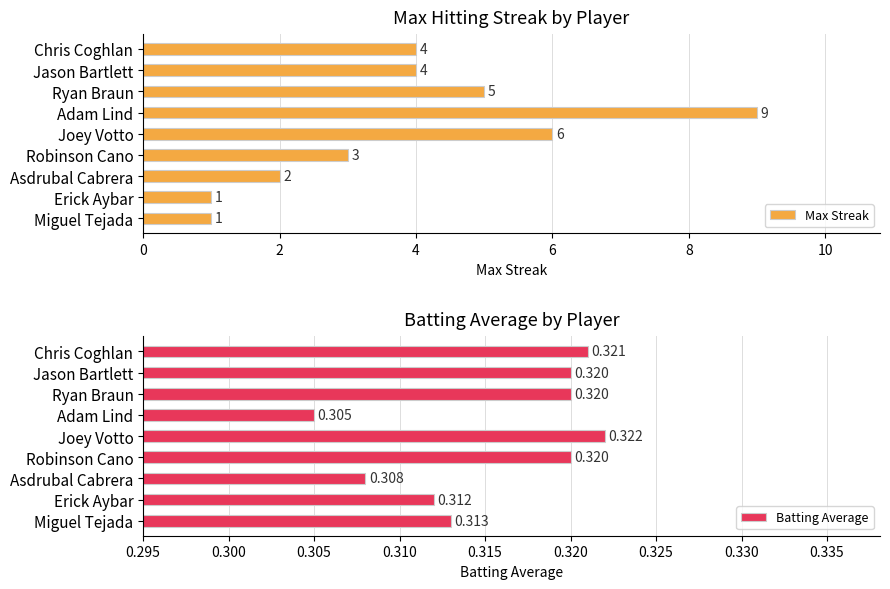

At which label is Batting Average closest to 0?

Adam Lind